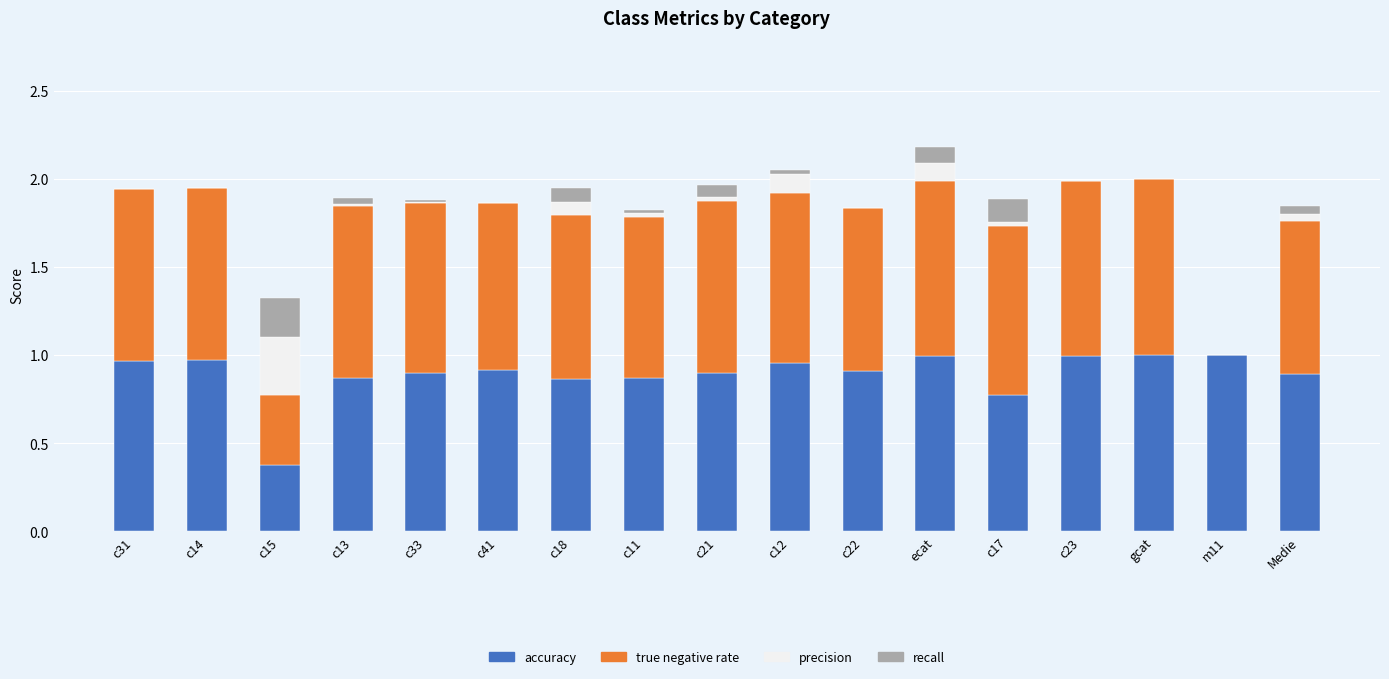

What is the sum of all accuracy values?

15.2